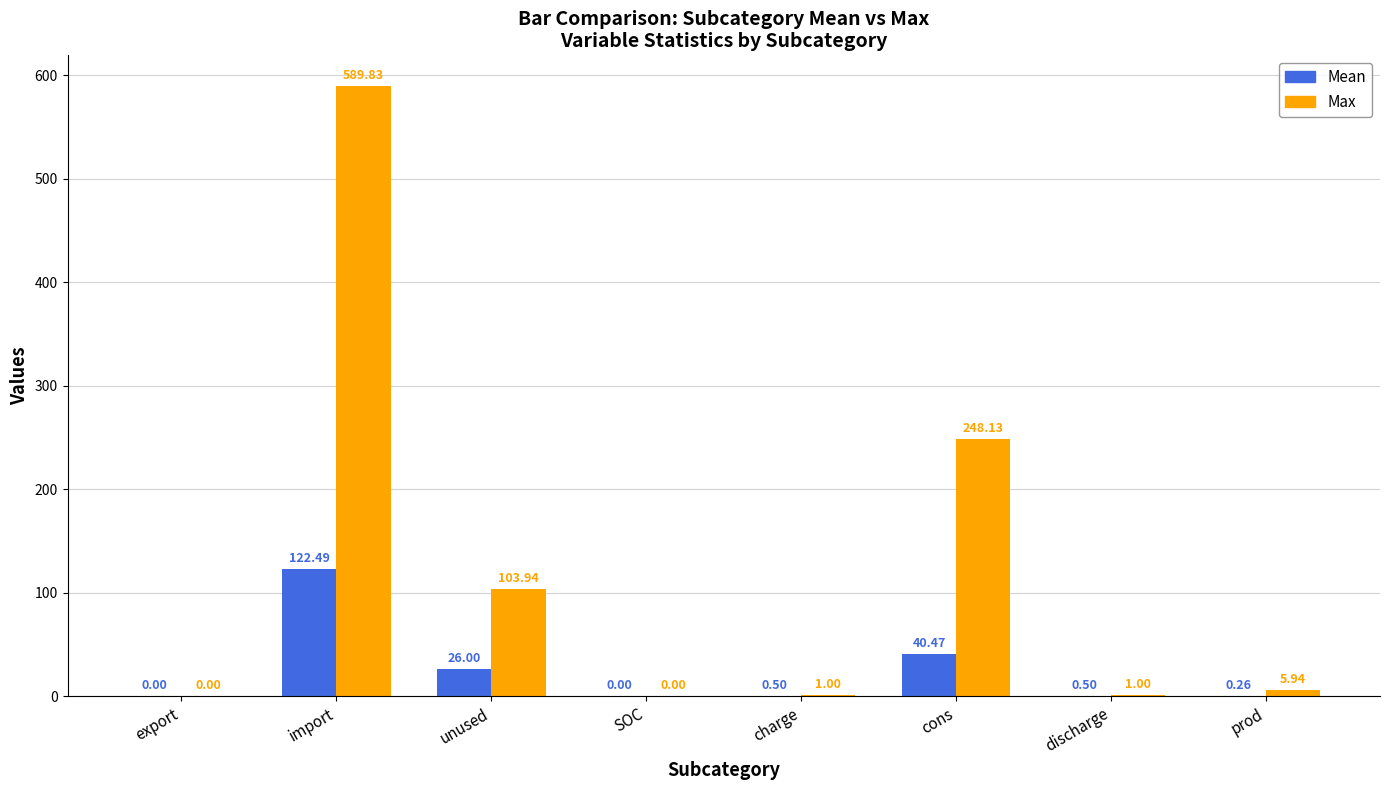

Where is Max nearest to the value 294?

cons